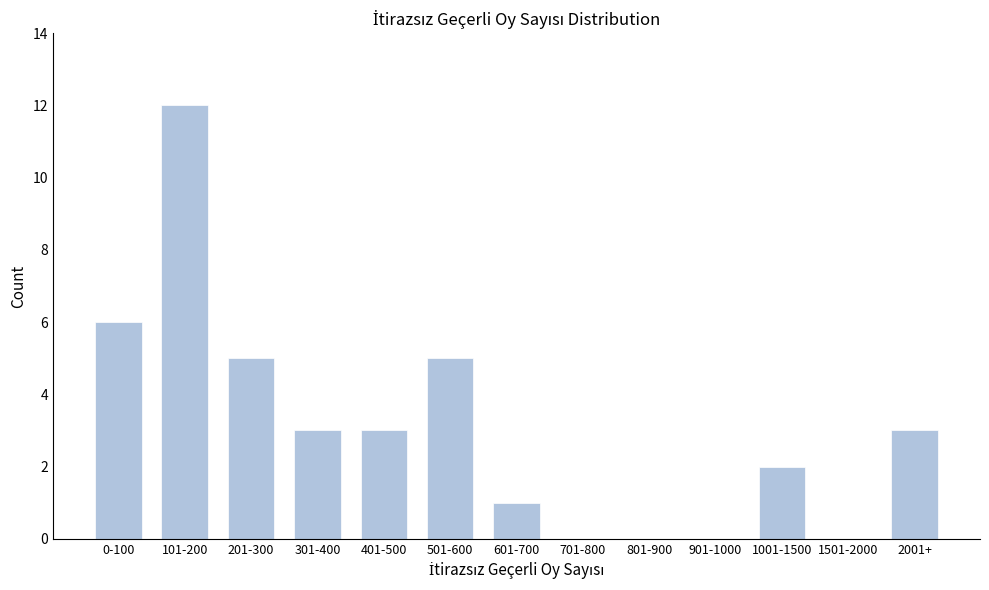

Reading left to right, transcribe all the data shown in this chart.

0-100=6	101-200=12	201-300=5	301-400=3	401-500=3	501-600=5	601-700=1	701-800=0	801-900=0	901-1000=0	1001-1500=2	1501-2000=0	2001+=3